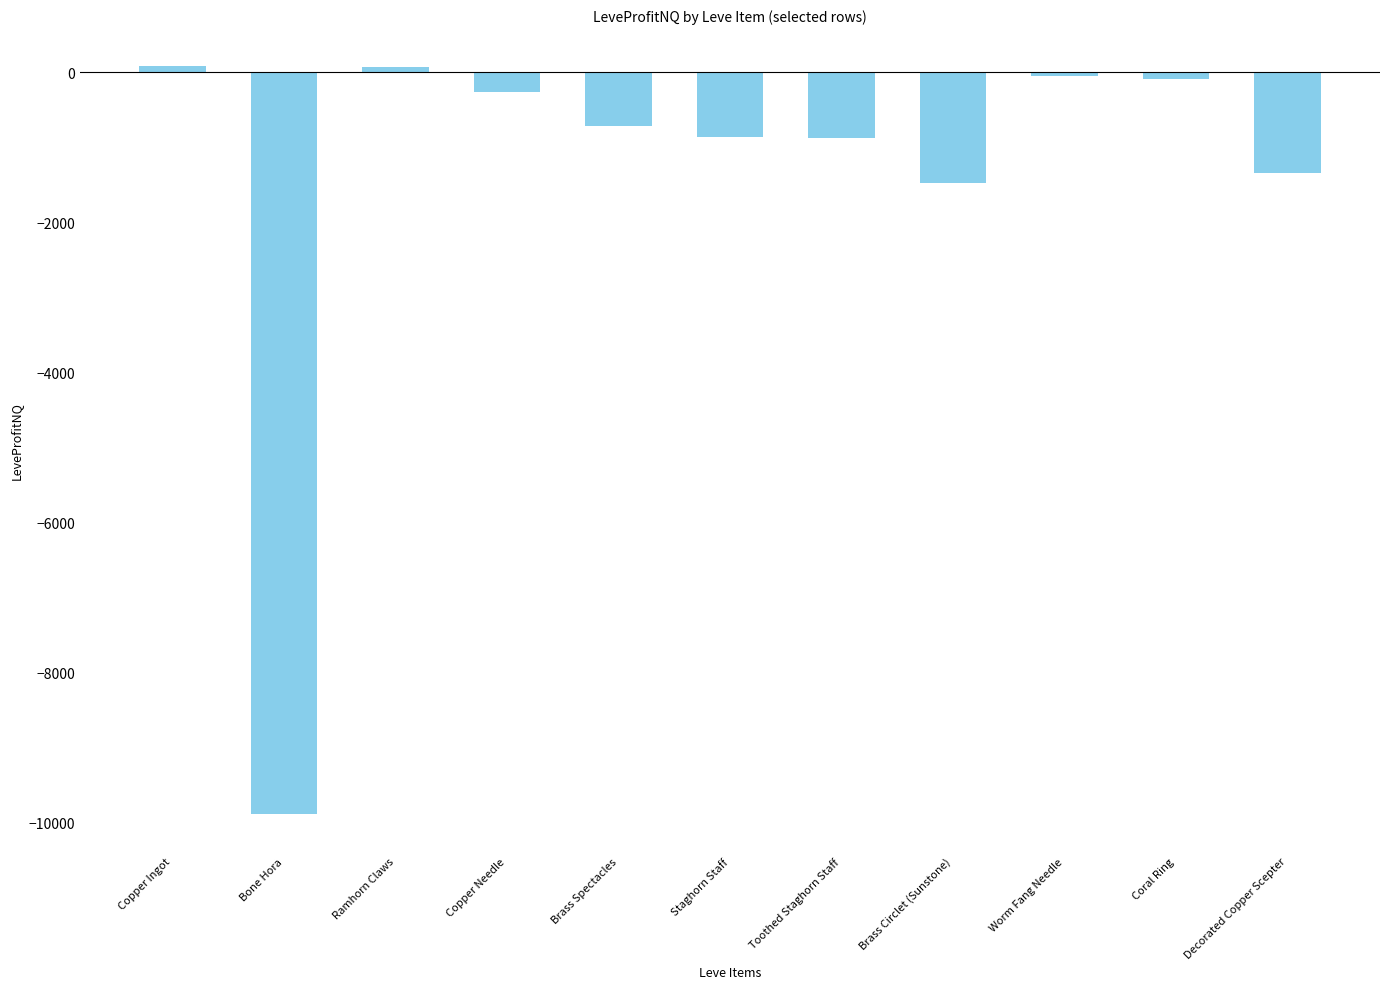

How many bars are there in total?

11